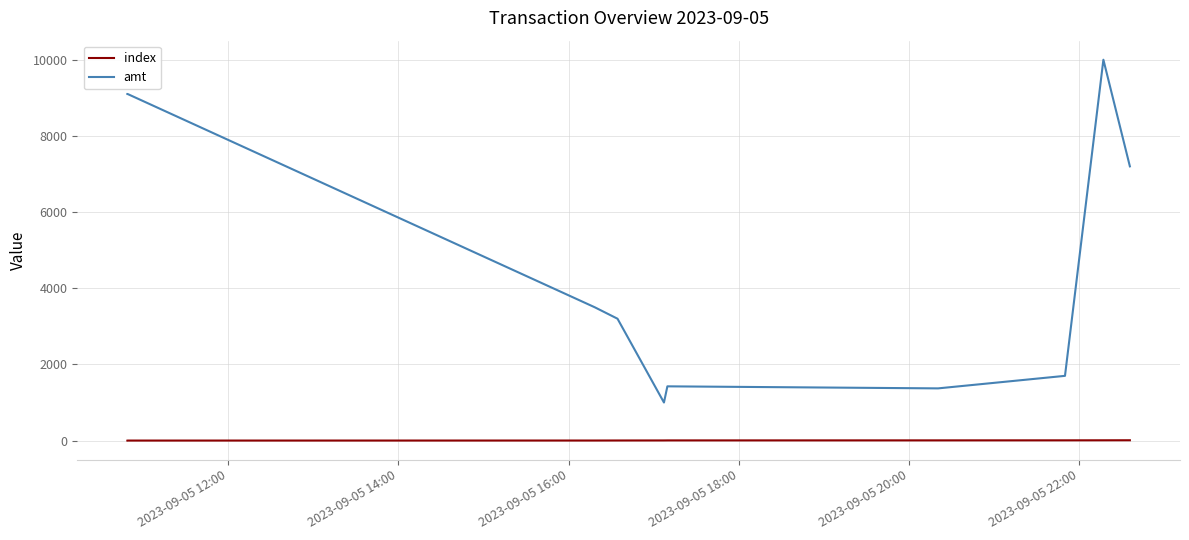

At how many categories does at least one series exceed 4073?

4